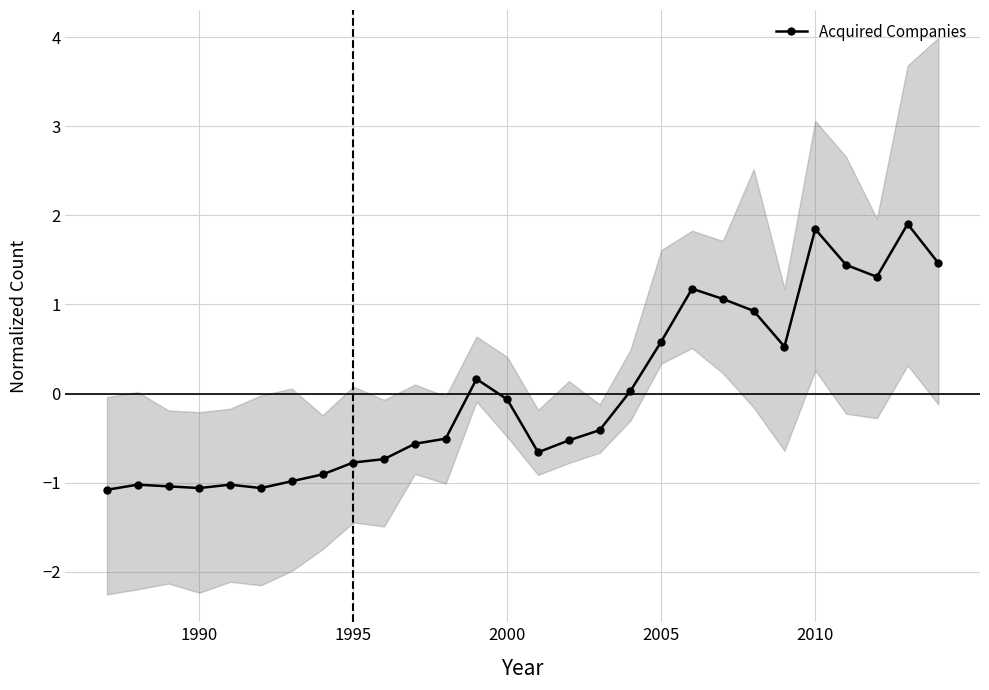

What is the lowest value of the Acquired Companies series?

-1.1